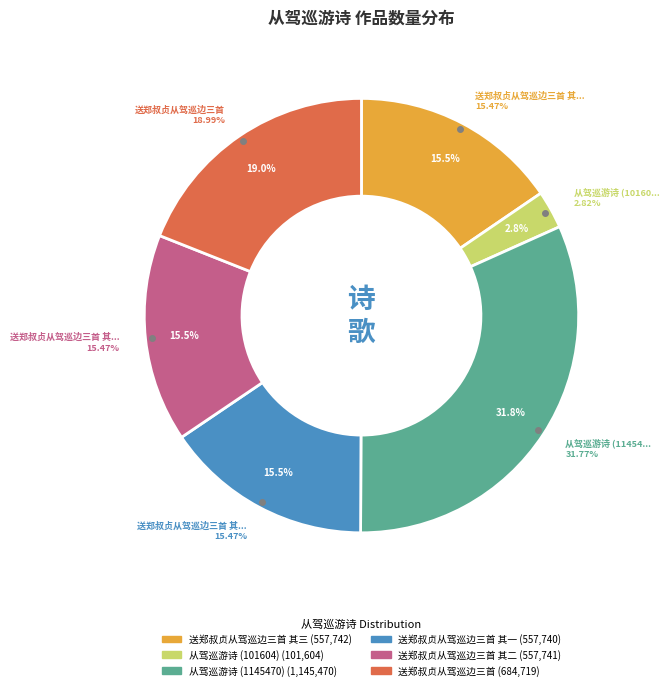

Is 从驾巡游诗 (1145470) the majority of the pie?

No